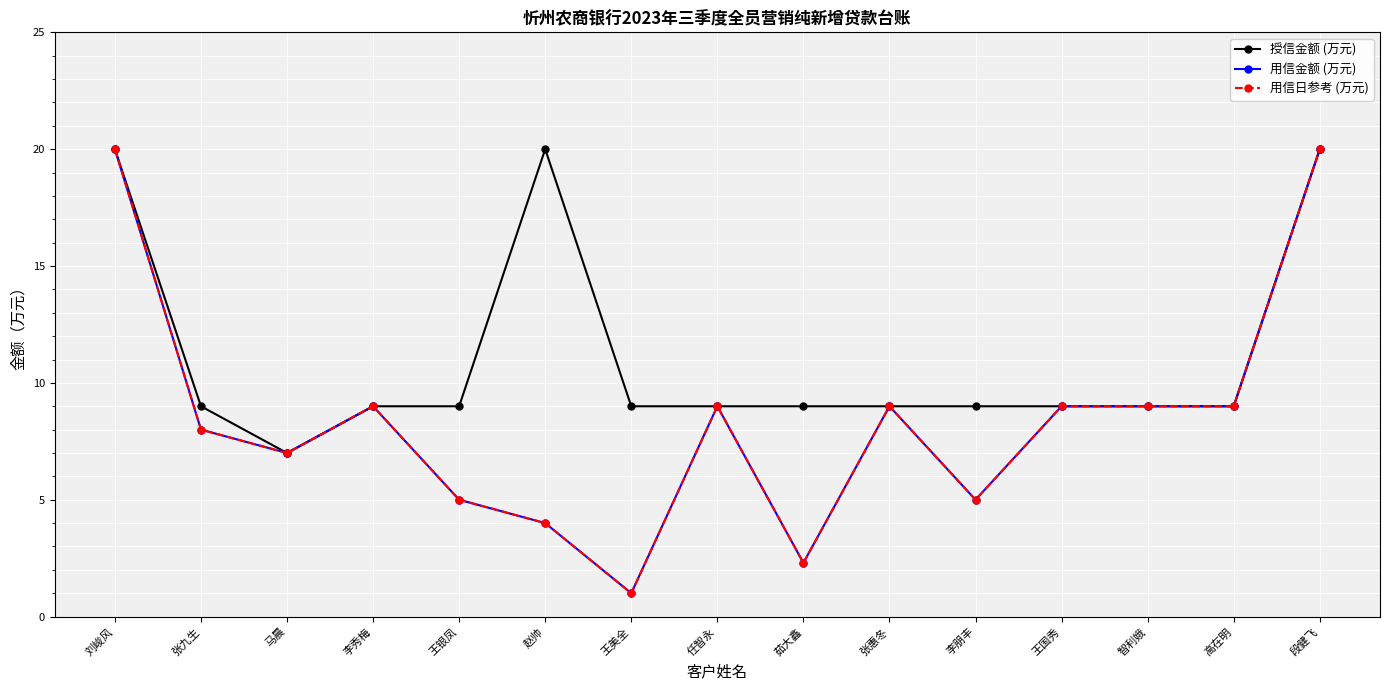

Which series has the widest spread of values?

用信金额 (万元)